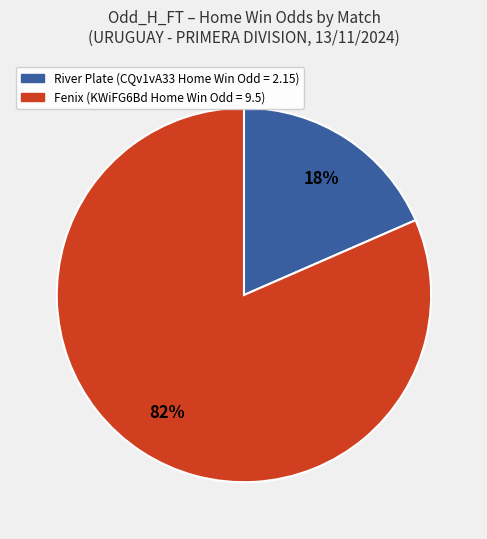

To the nearest percent, what is the average slice percentage?

50%